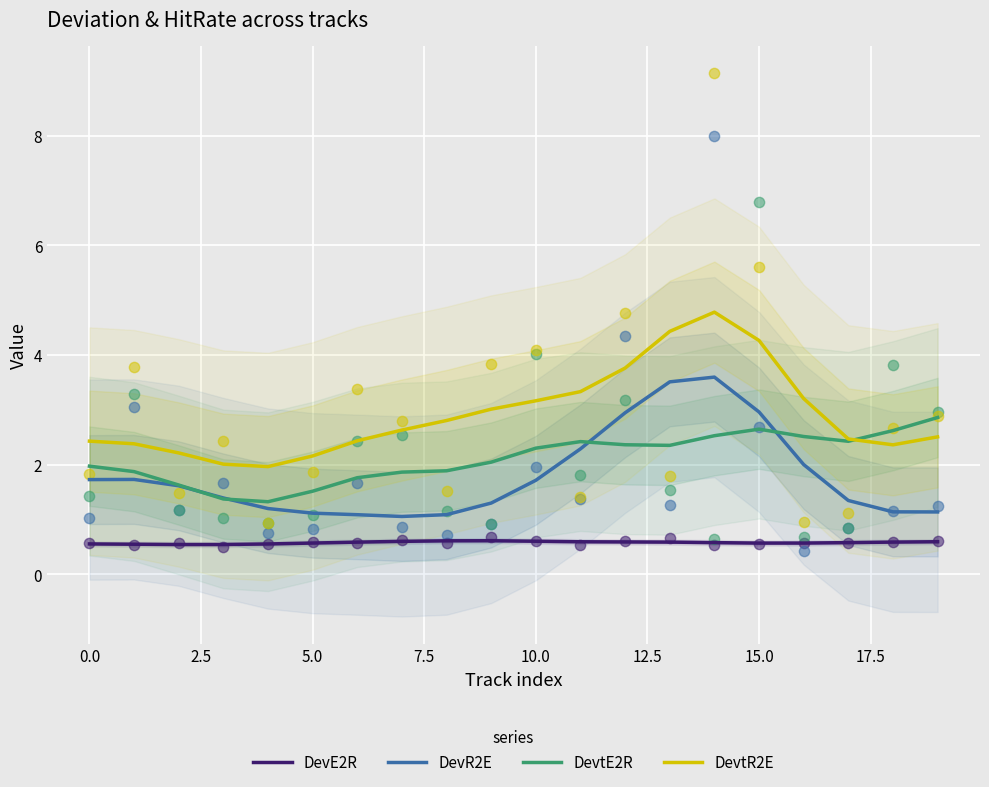

Which series reaches the maximum Y coordinate?

DevtR2E